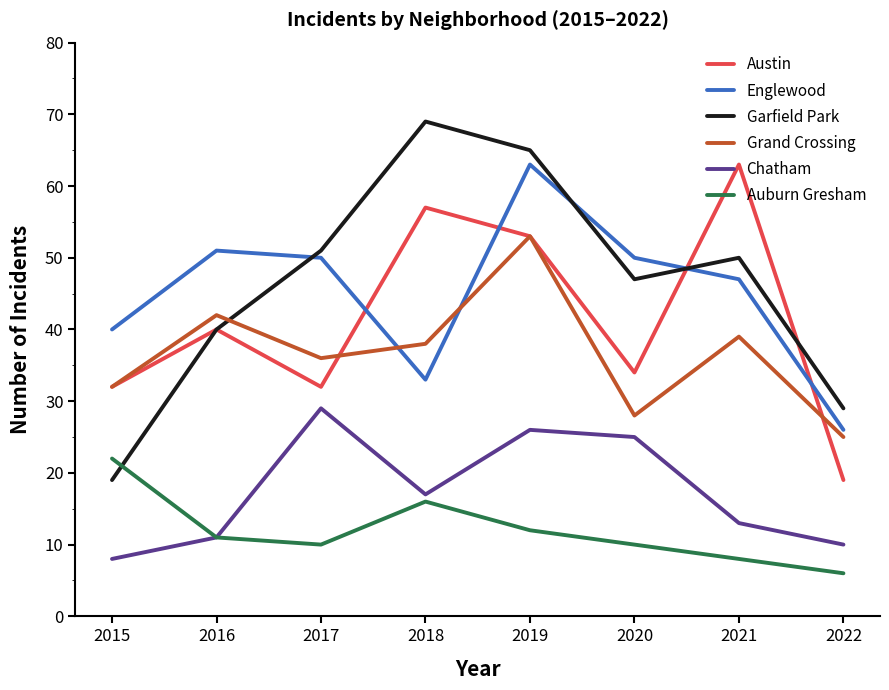

Which label corresponds to the largest value in the chart?

2018